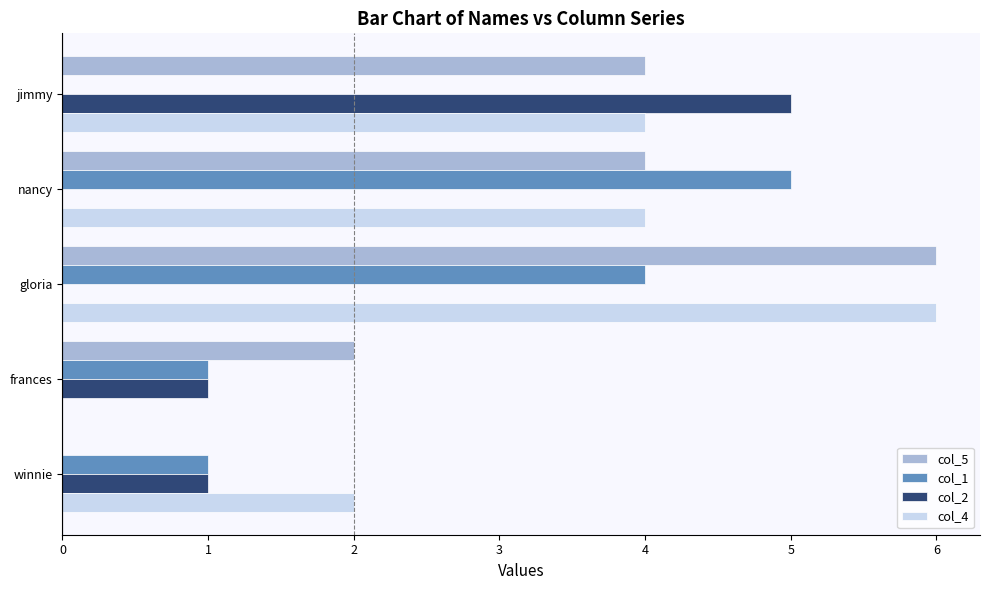

What is the total value across all series at frances?

4